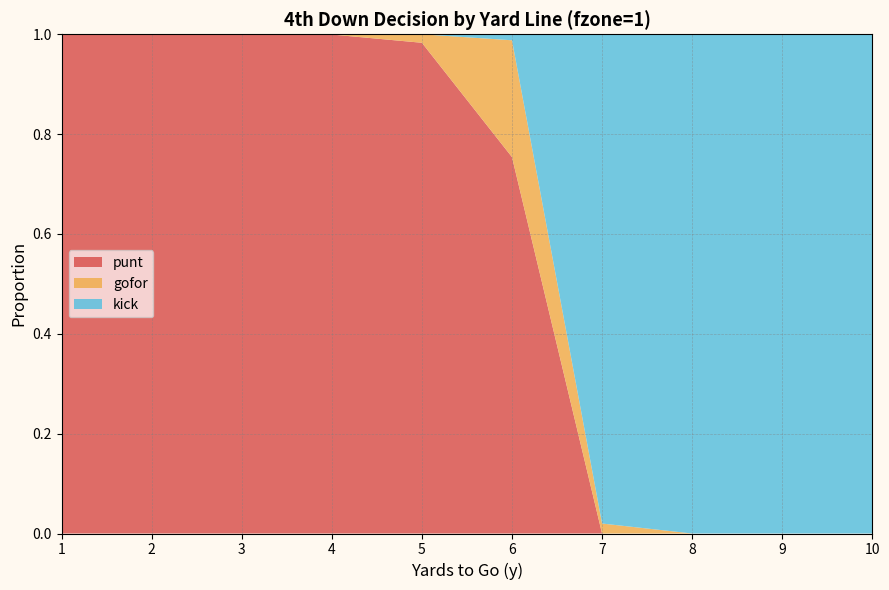

Reading left to right, what are all the values shown in this chart?

punt: 1.0	1.0	1.0	1.0	1.0	0.8	0.0	0.0	0.0	0.0
gofor: 0.0	0.0	0.0	0.0	0.0	0.2	0.0	0.0	0.0	0.0
kick: 0.0	0.0	0.0	0.0	0.0	0.0	1.0	1.0	1.0	1.0
fzone_avg: 1.0	1.0	1.0	1.0	1.0	1.0	1.0	1.0	1.0	1.0